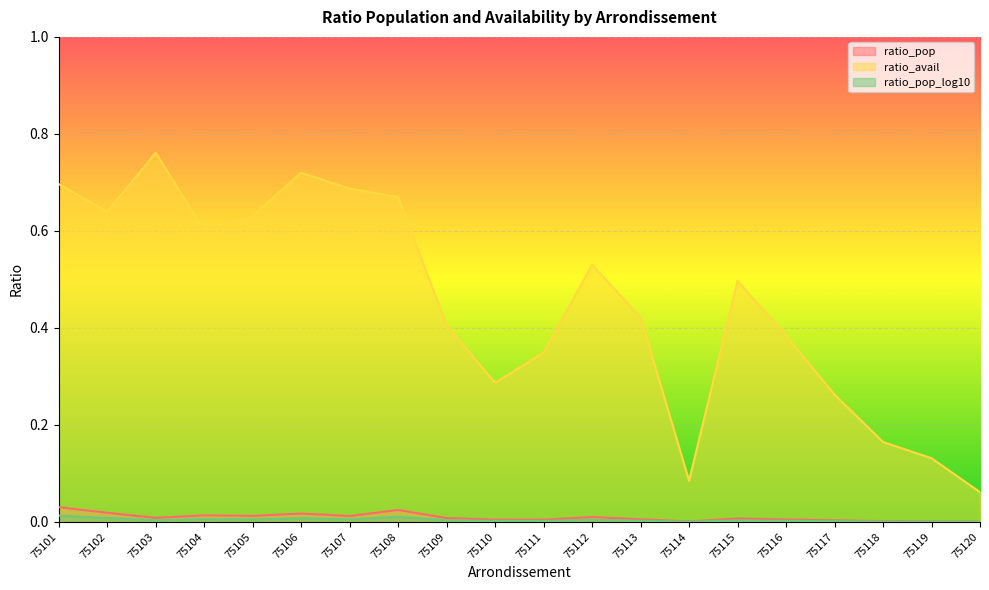

Reading left to right, what are all the values shown in this chart?

ratio_pop: 75101=0.0	75102=0.0	75103=0.0	75104=0.0	75105=0.0	75106=0.0	75107=0.0	75108=0.0	75109=0.0	75110=0.0	75111=0.0	75112=0.0	75113=0.0	75114=0.0	75115=0.0	75116=0.0	75117=0.0	75118=0.0	75119=0.0	75120=0.0
ratio_avail: 75101=0.7	75102=0.6	75103=0.8	75104=0.6	75105=0.6	75106=0.7	75107=0.7	75108=0.7	75109=0.4	75110=0.3	75111=0.3	75112=0.5	75113=0.4	75114=0.1	75115=0.5	75116=0.4	75117=0.3	75118=0.2	75119=0.1	75120=0.1
ratio_pop_log10: 75101=0.0	75102=0.0	75103=0.0	75104=0.0	75105=0.0	75106=0.0	75107=0.0	75108=0.0	75109=0.0	75110=0.0	75111=0.0	75112=0.0	75113=0.0	75114=0.0	75115=0.0	75116=0.0	75117=0.0	75118=0.0	75119=0.0	75120=0.0